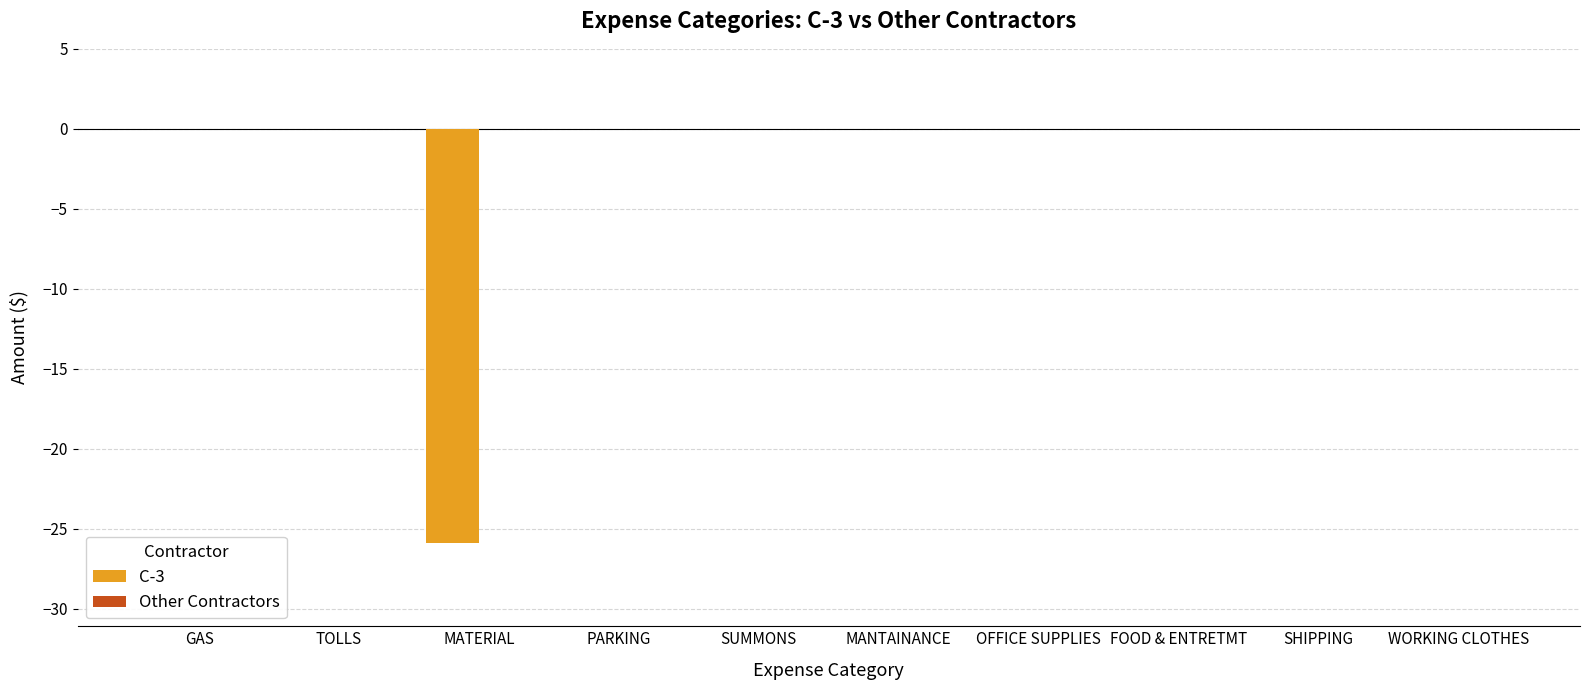

What is the sum of all values?

-25.9